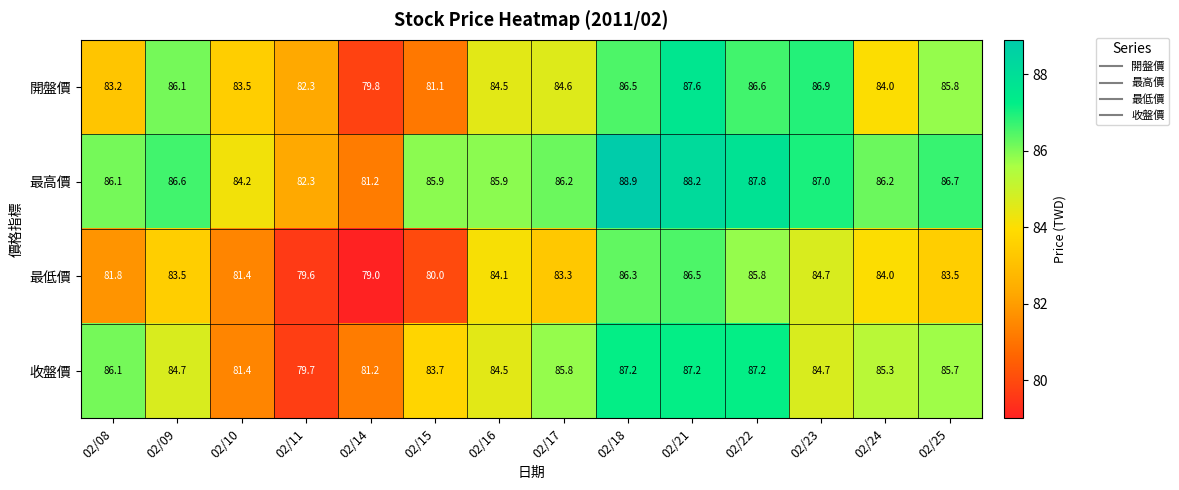

Which series has the largest total across all categories?

最高價